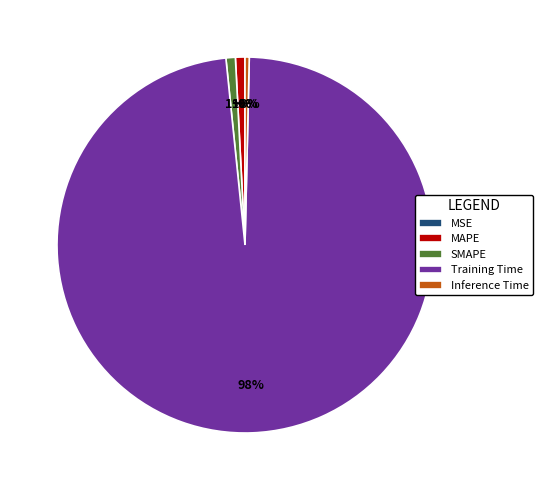

To the nearest percent, what is the difference between the largest and smallest slice percentages?

98%